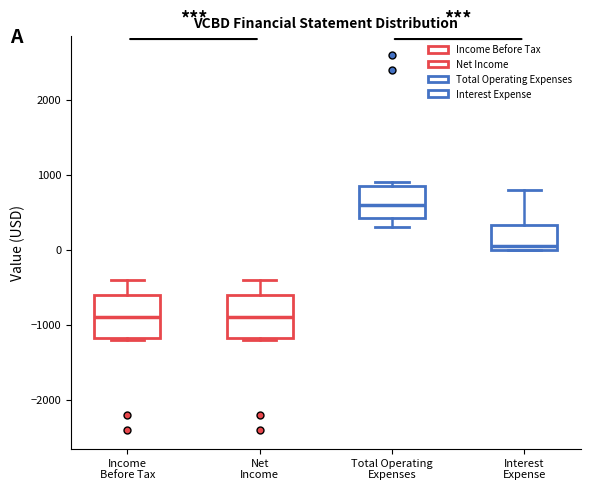

Reading left to right, transcribe this box plot: for each box, give where its median line is, the range the box spans, and where its two whiskers end, as read against the y-axis. The values are not printed on the chart, so give them approximately, as read against the axis.

Income Before Tax: median -900, box -1200 to -600, whiskers -1200 to -400
Net Income: median -900, box -1200 to -600, whiskers -1200 to -400
Total Operating Expenses: median 600, box 400 to 900, whiskers 300 to 900 (just above the box's upper edge)
Interest Expense: median 100, box 0 to 300, whiskers 0 to 800